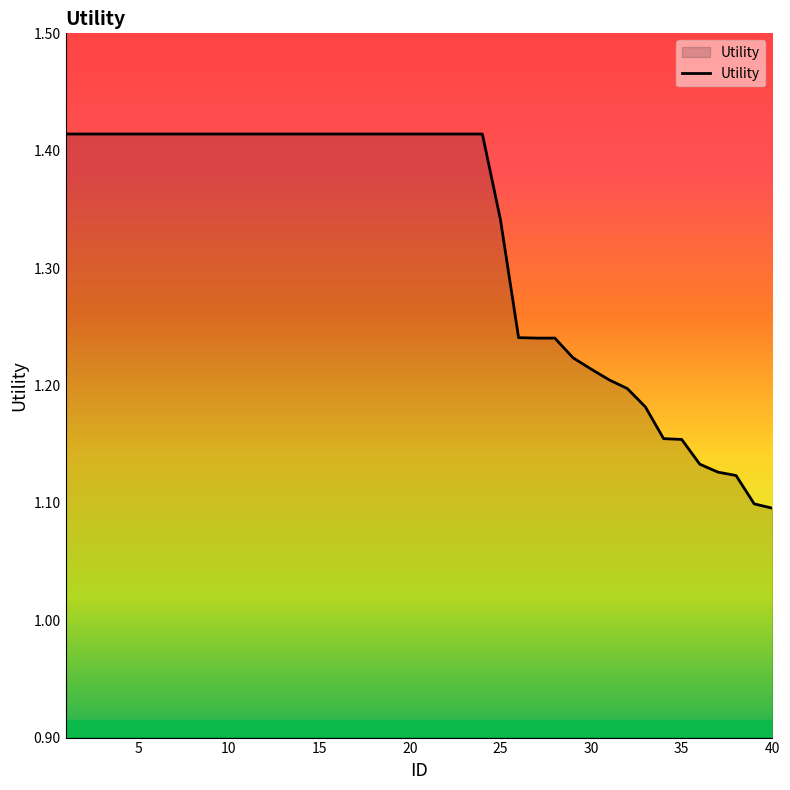

What is the difference between the maximum and minimum values?

0.3